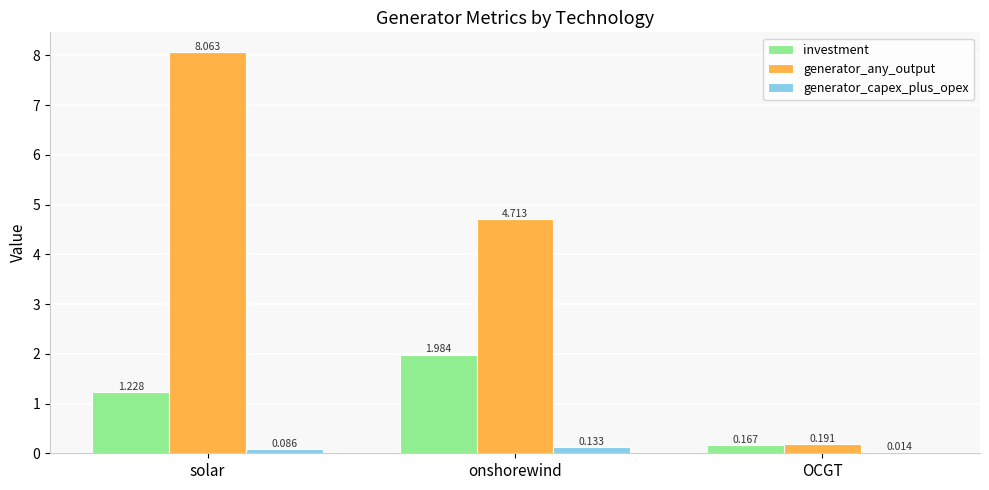

Count the number of data series in this chart.

3